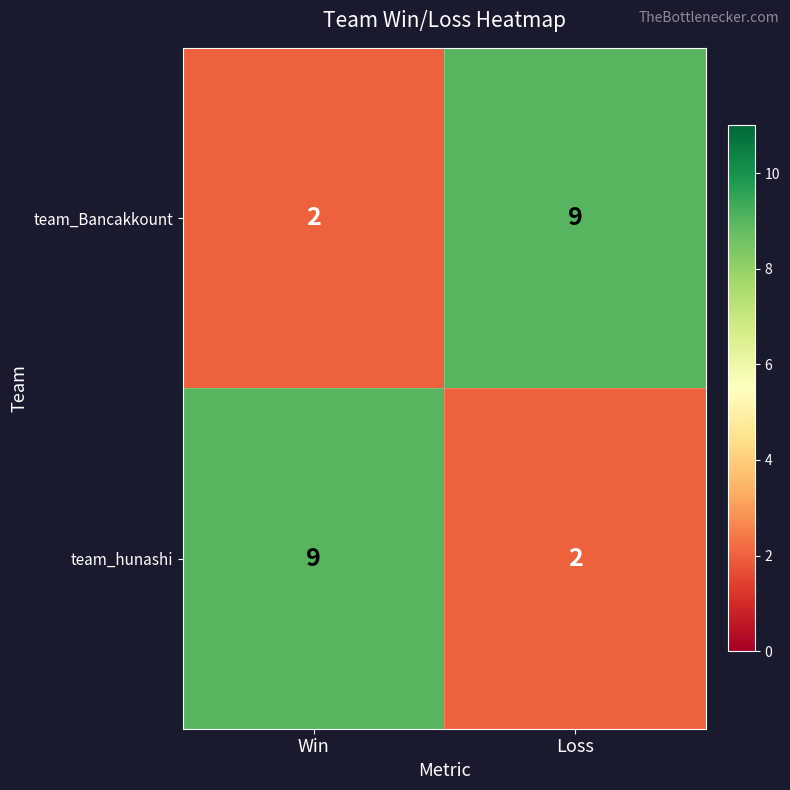

What is the difference between the highest and lowest values at Win?

7